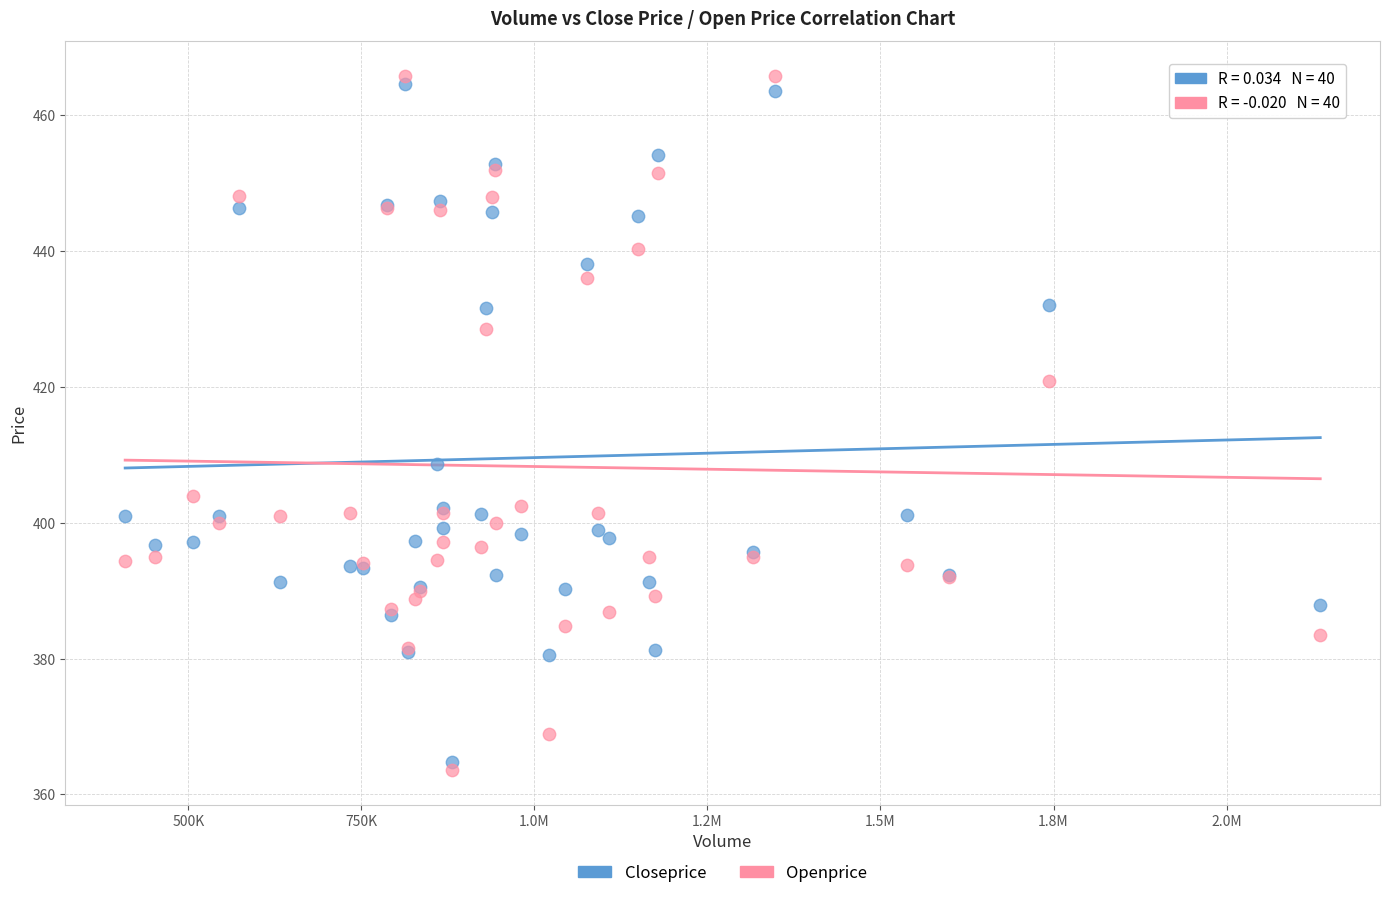

Which series contains the highest Y value?

Openprice